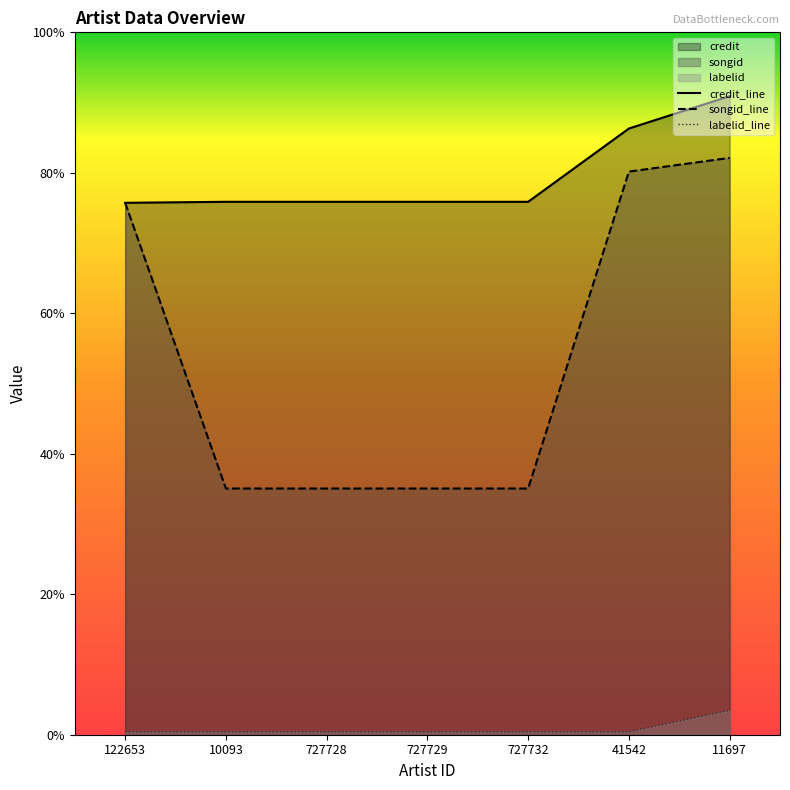

True or false: labelid and songid intersect in this chart.

False